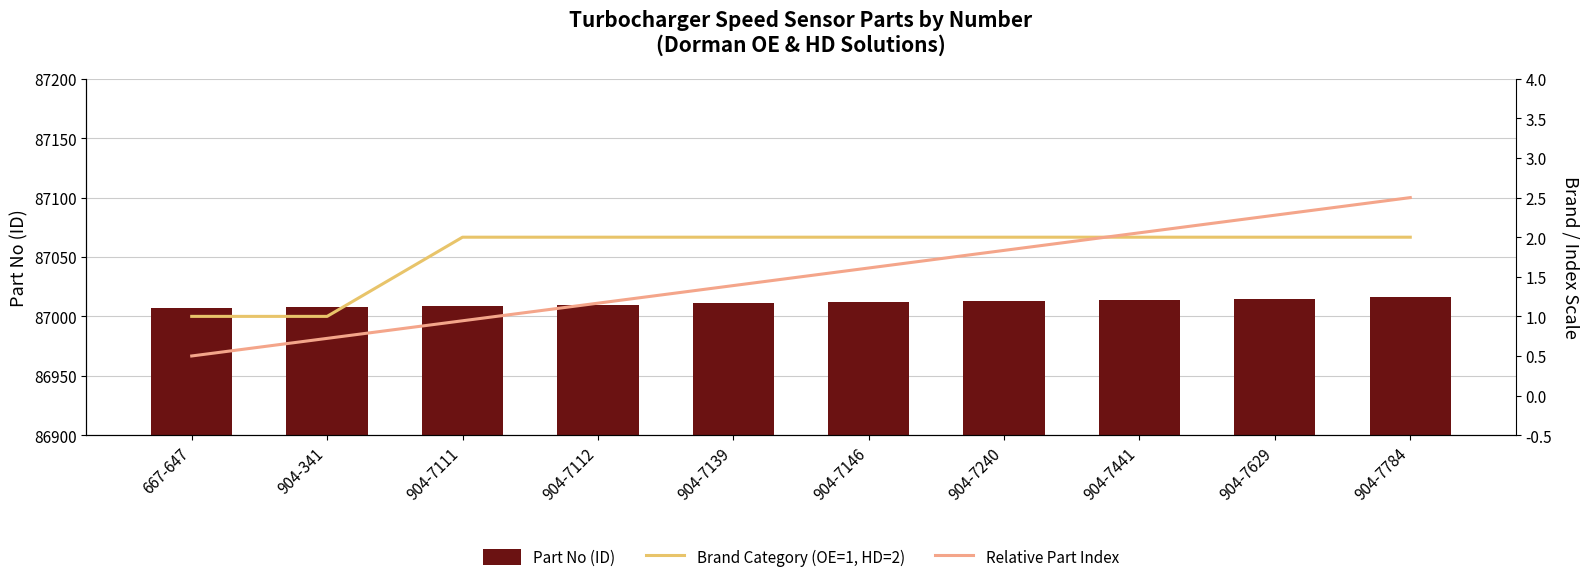

At how many categories does at least one series exceed 86391?

10